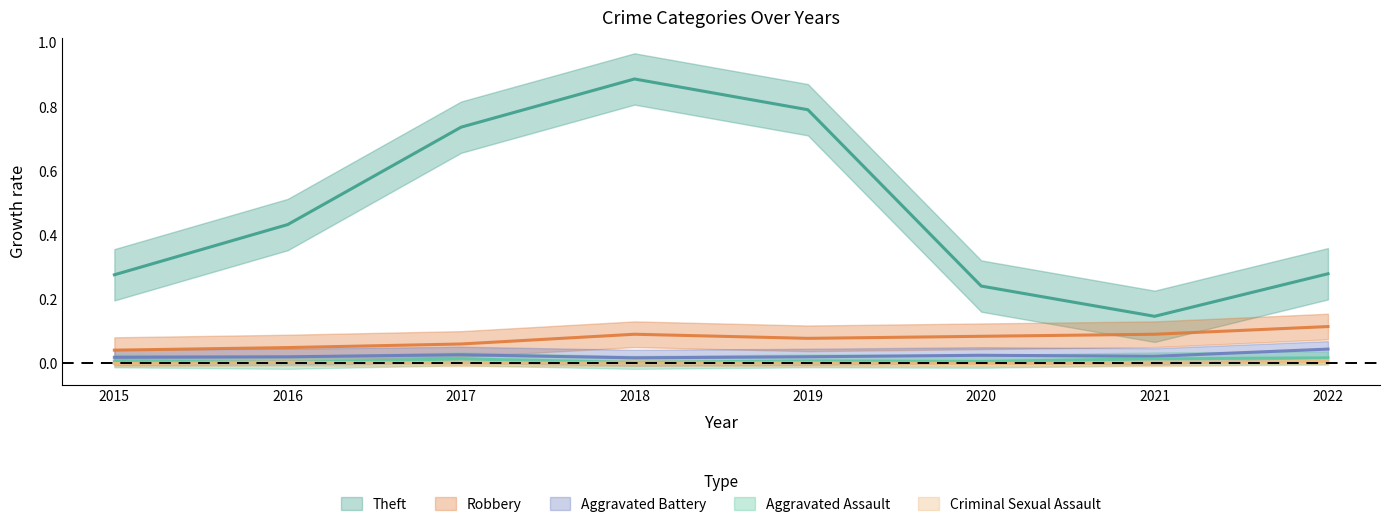

At which category does Theft reach its first local peak?

2018